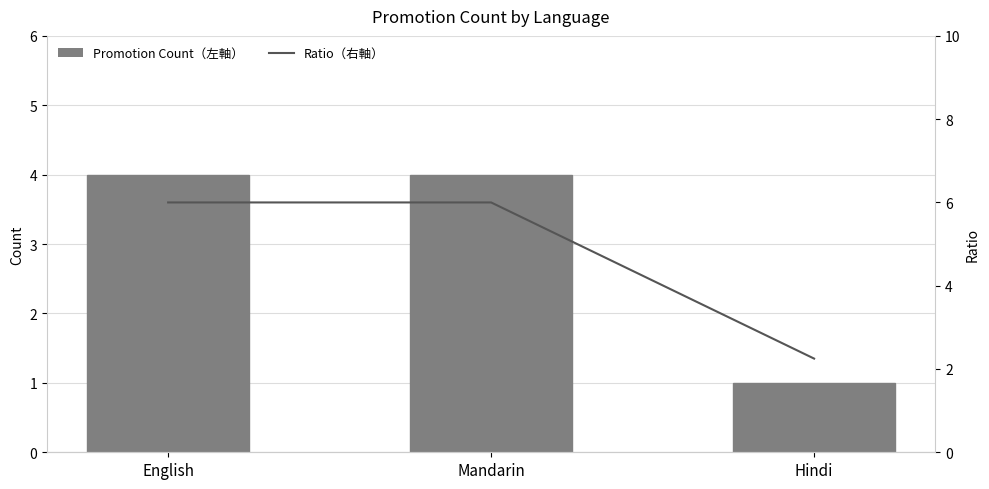

Which series has the widest spread of values?

Ratio (right)